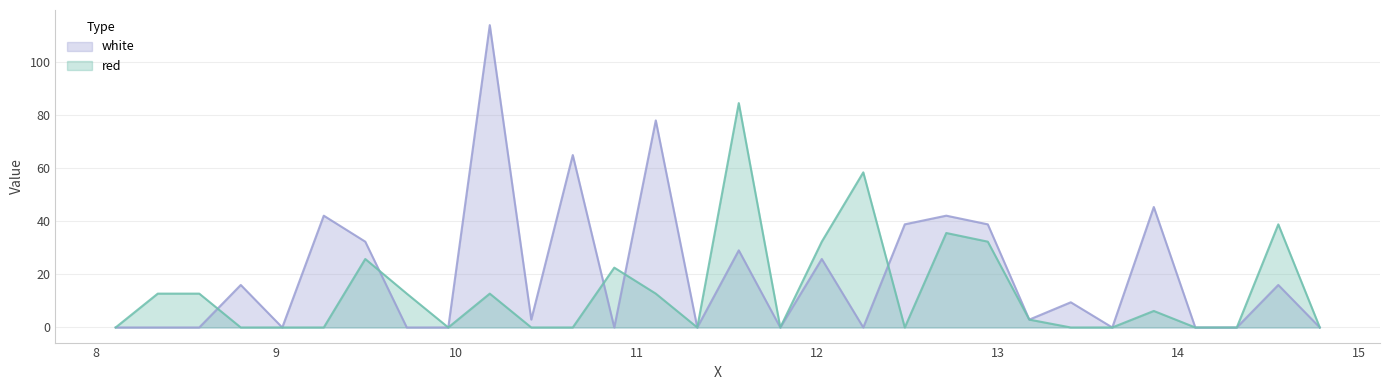

What is the label of the 27th point from the right?

8.805